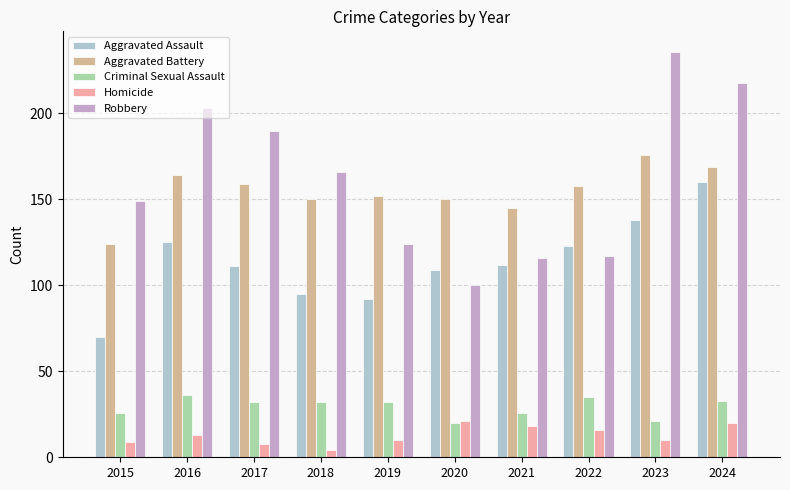

What is the total value across all series at 2018?

447